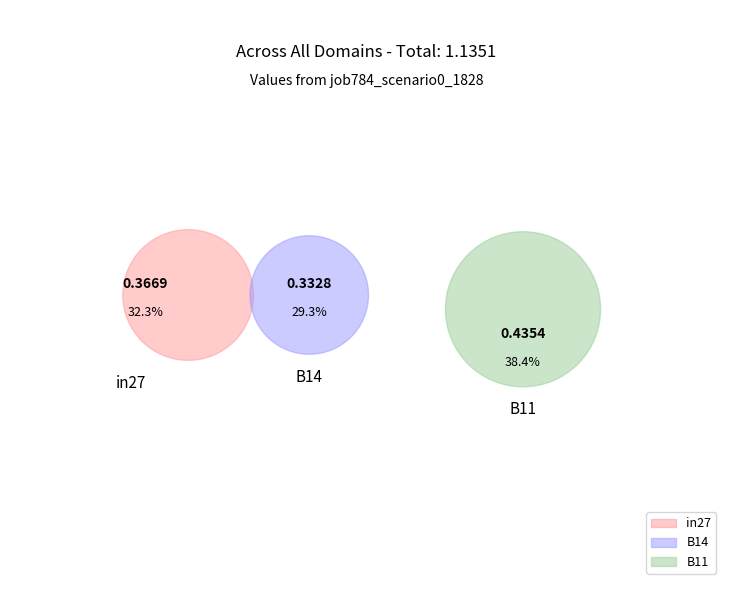

To the nearest percent, what is the combined percentage of in27 and B14?

62%